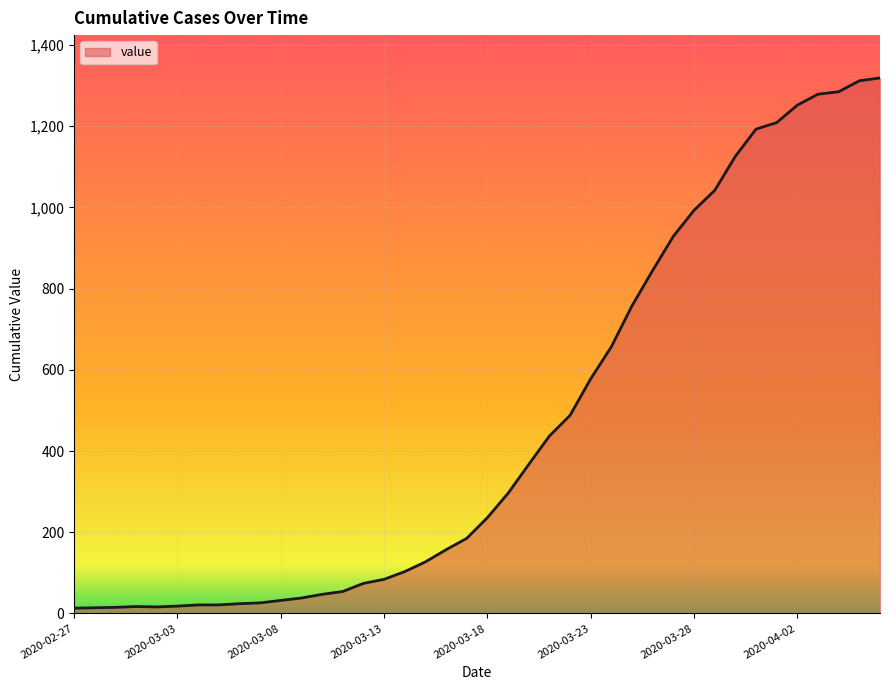

What is the greatest value displayed?

1319